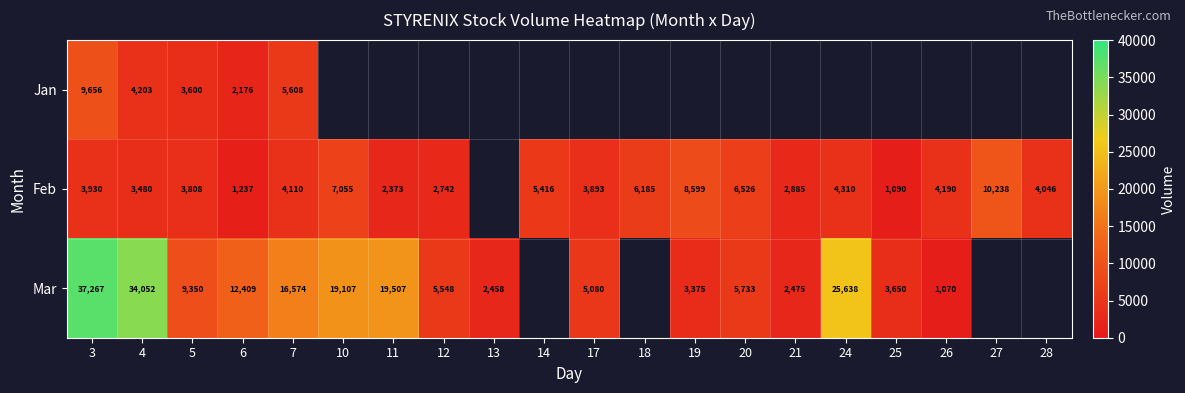

Which has a higher value, 6 or 11?

11